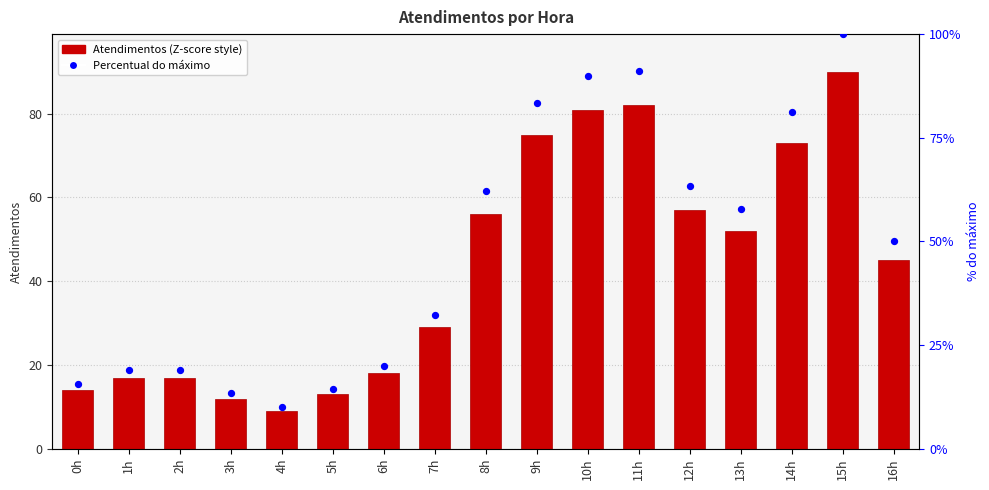

Is the value of % do máximo at 13h greater than the value of atendimentos at 12h?

No